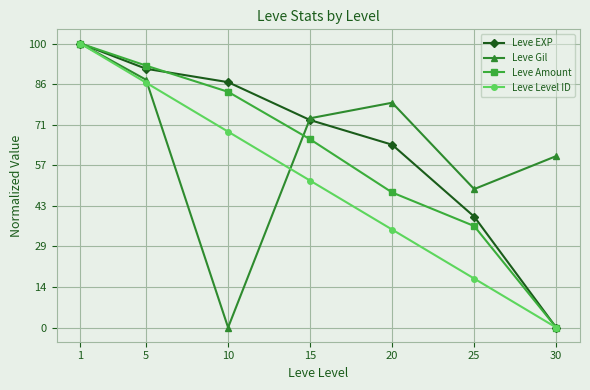

Reading right to left, extract all data points from this chart.

Leve EXP: 0.0	39.1	64.4	73.1	86.4	91.1	100.0
Leve Gil: 60.4	48.7	79.2	73.7	0.0	87.2	100.0
Leve Amount: 0.0	35.7	47.6	66.3	83.0	92.2	100.0
Leve Level ID: 0.0	17.2	34.5	51.7	69.0	86.2	100.0